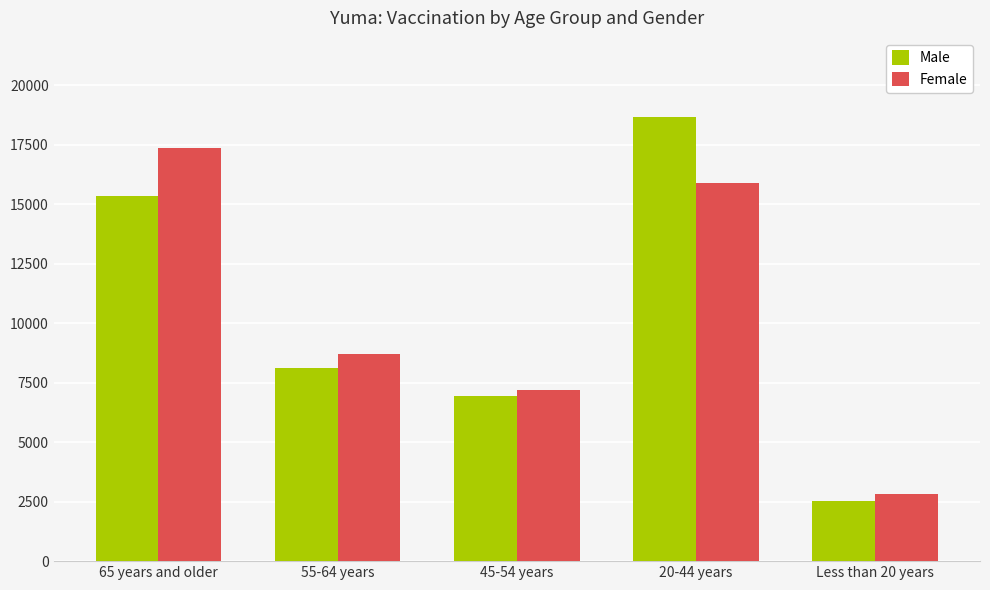

What is the maximum value for Female?

17381